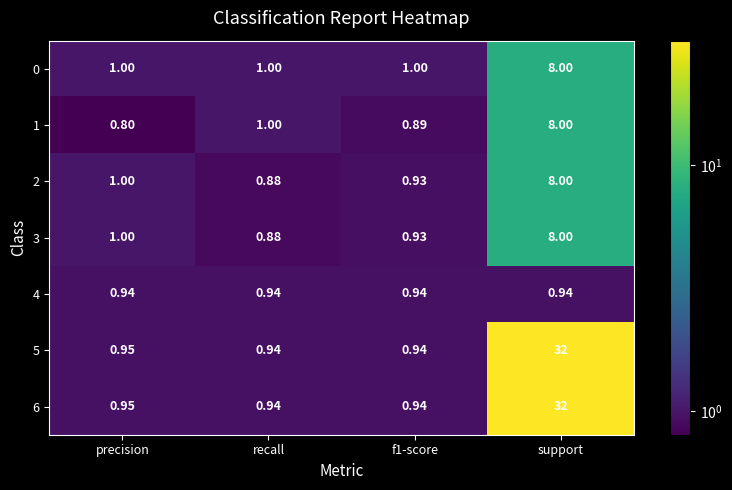

What is the difference between the highest and lowest values at recall?

0.1